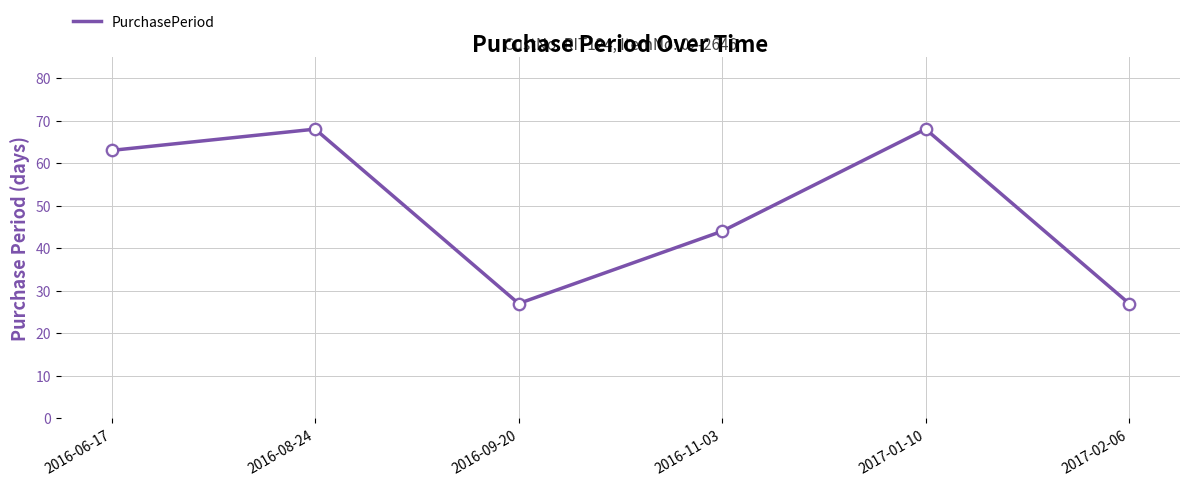

Which has a higher value, 2017-02-06 or 2016-08-24?

2016-08-24